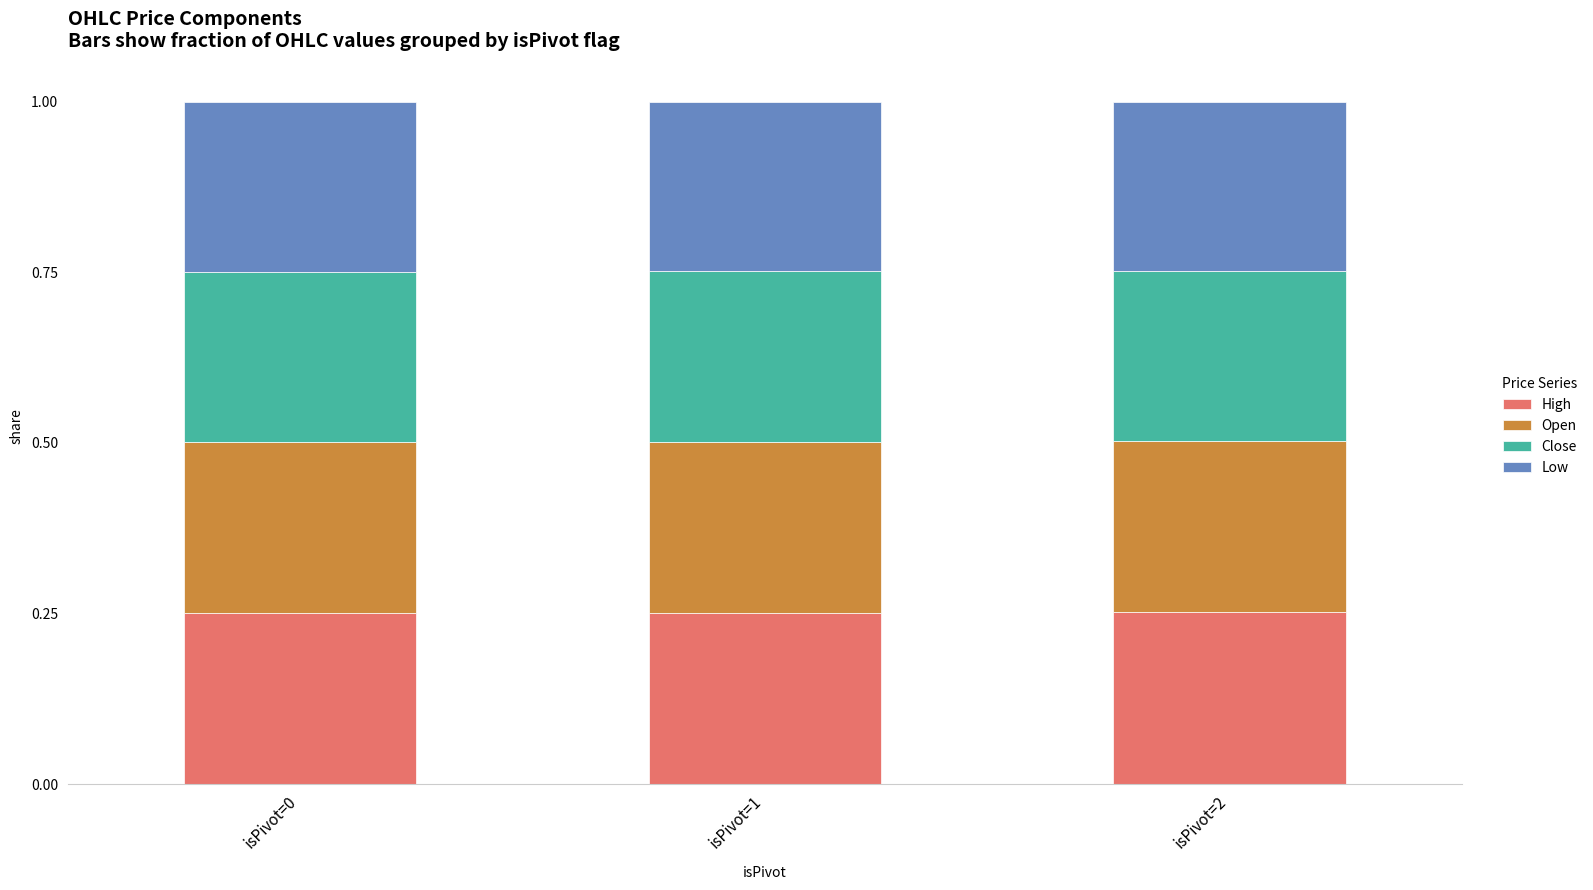

What is the total value across all series at isPivot=0?

1.0